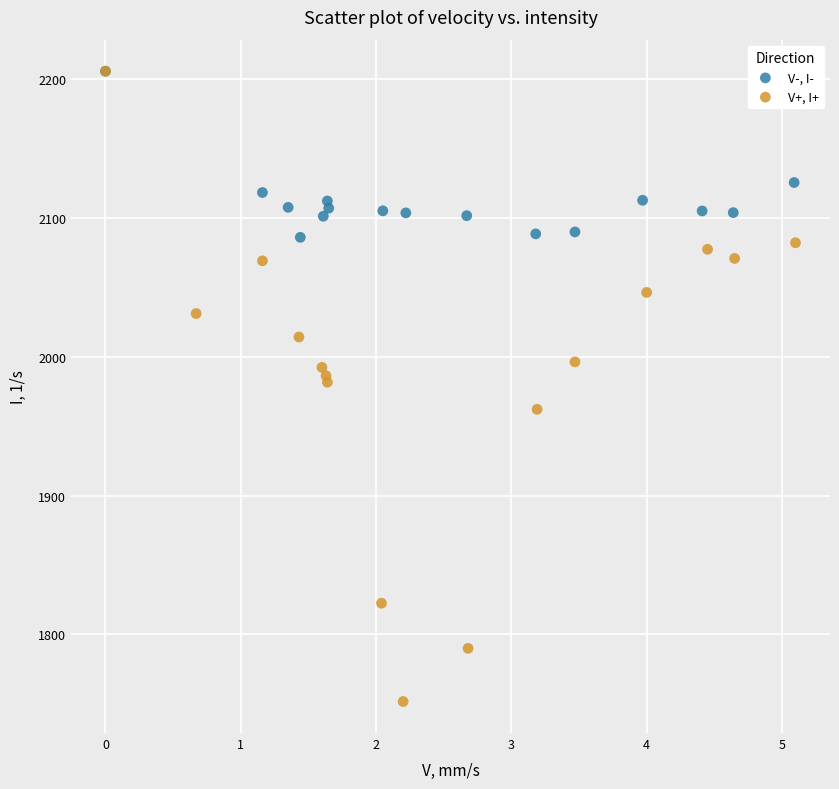

Which series reaches the minimum Y coordinate?

V+, I+